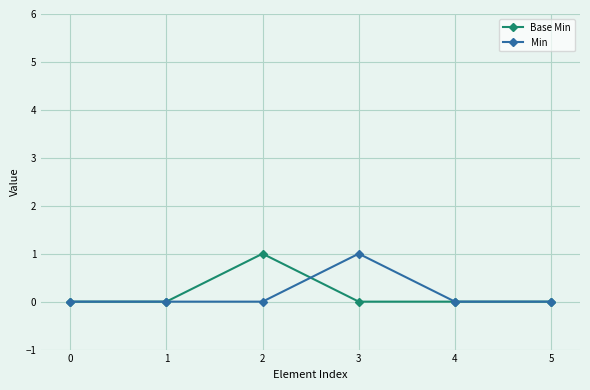

Is it true that Base Min equals 0 at 0?

True